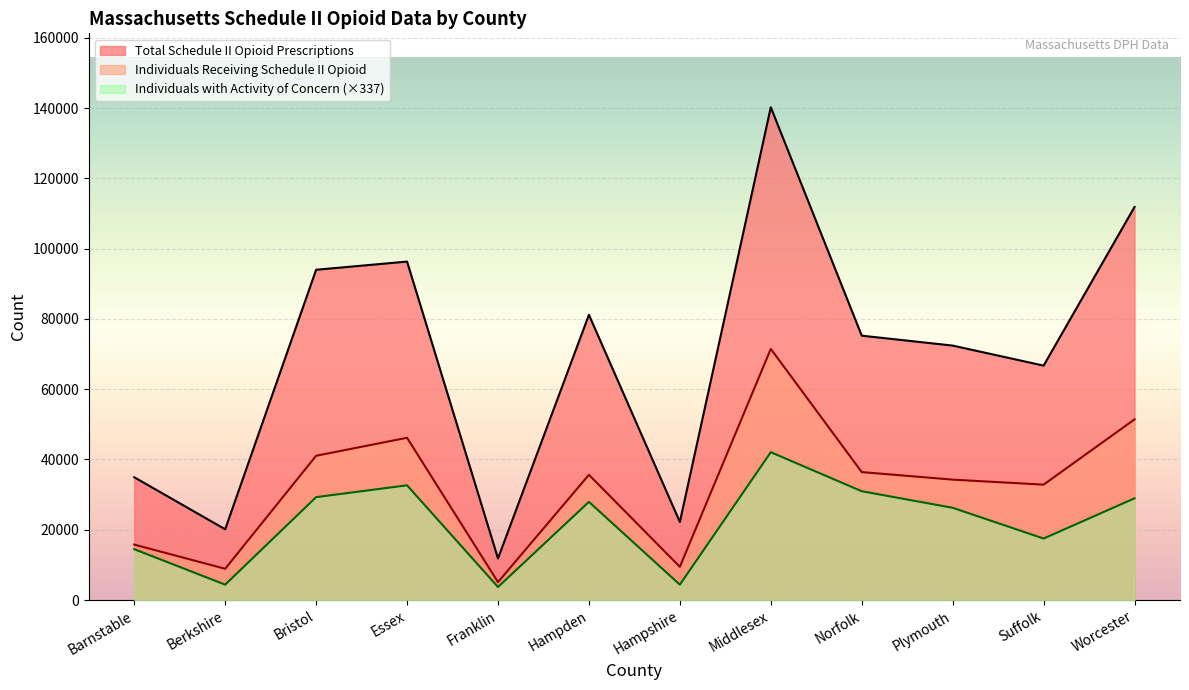

What is the sum of the Individuals with Activity of Concern values at Essex and Barnstable?

47117.3